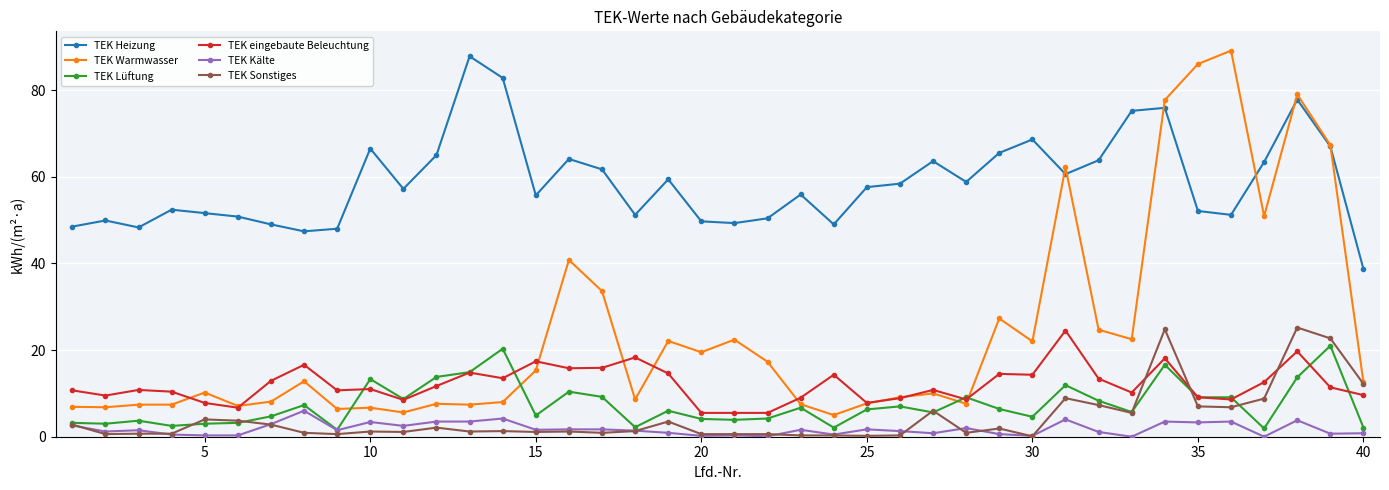

How many lines are shown in the chart?

6